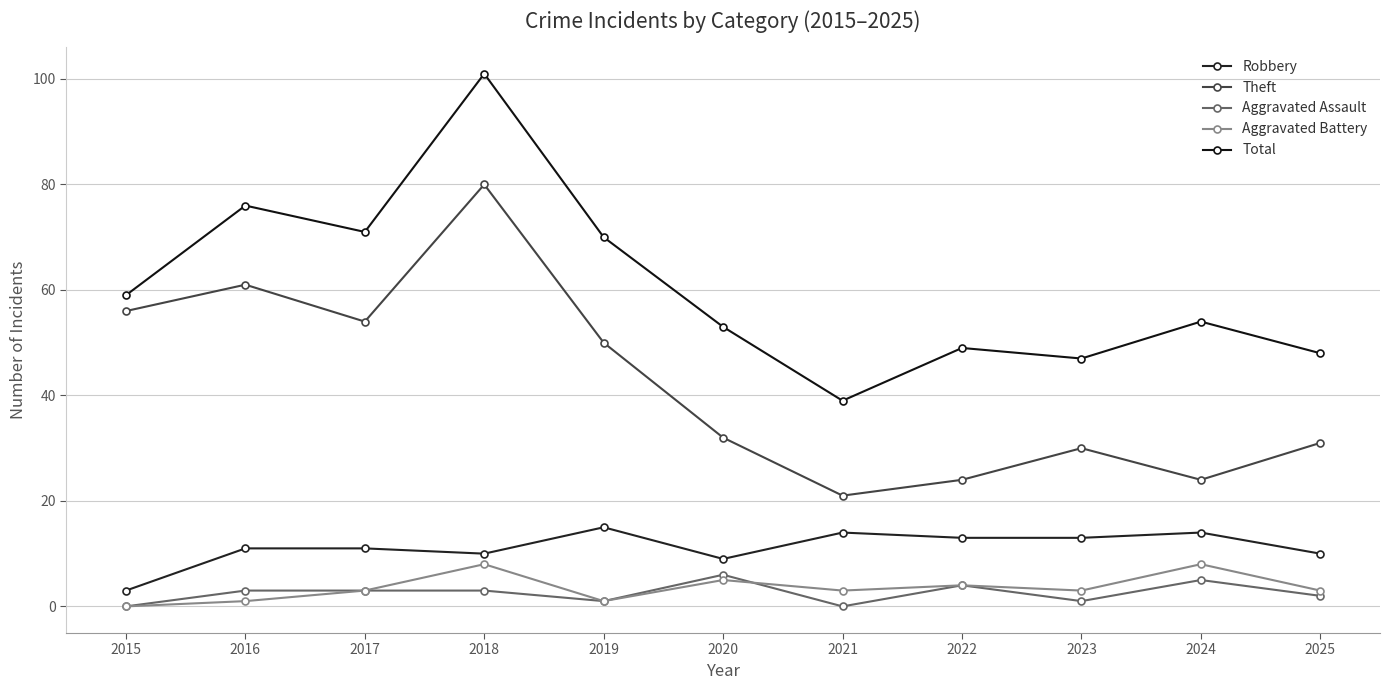

What is the greatest value displayed?

101